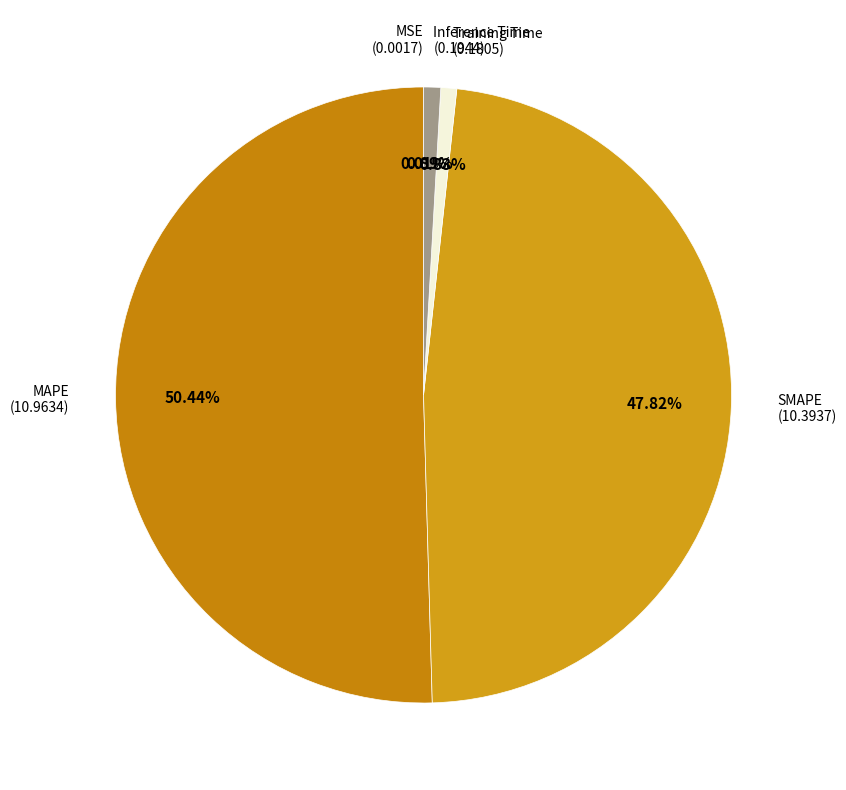

Rank the categories by value from highest to lowest.

MAPE, SMAPE, Inference Time, Training Time, MSE